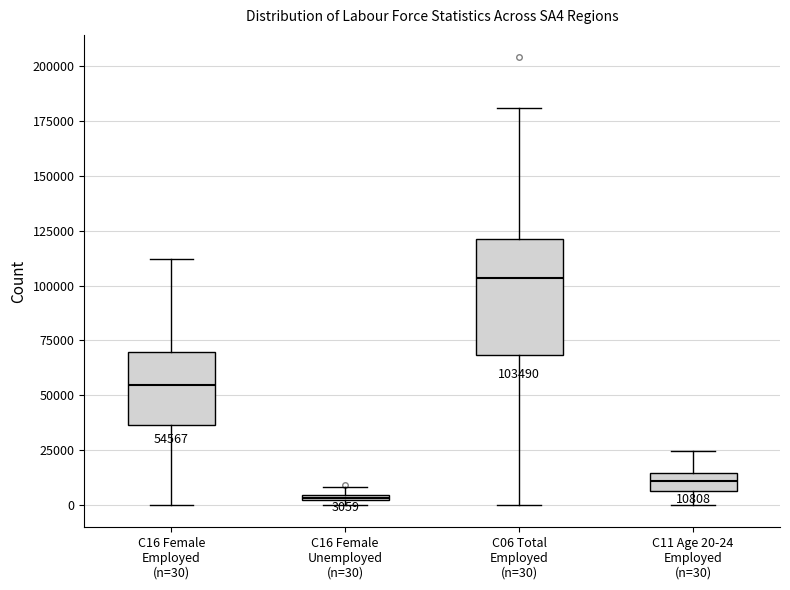

Which box's median line is the lowest?

C16 Female Unemployed (n=30)